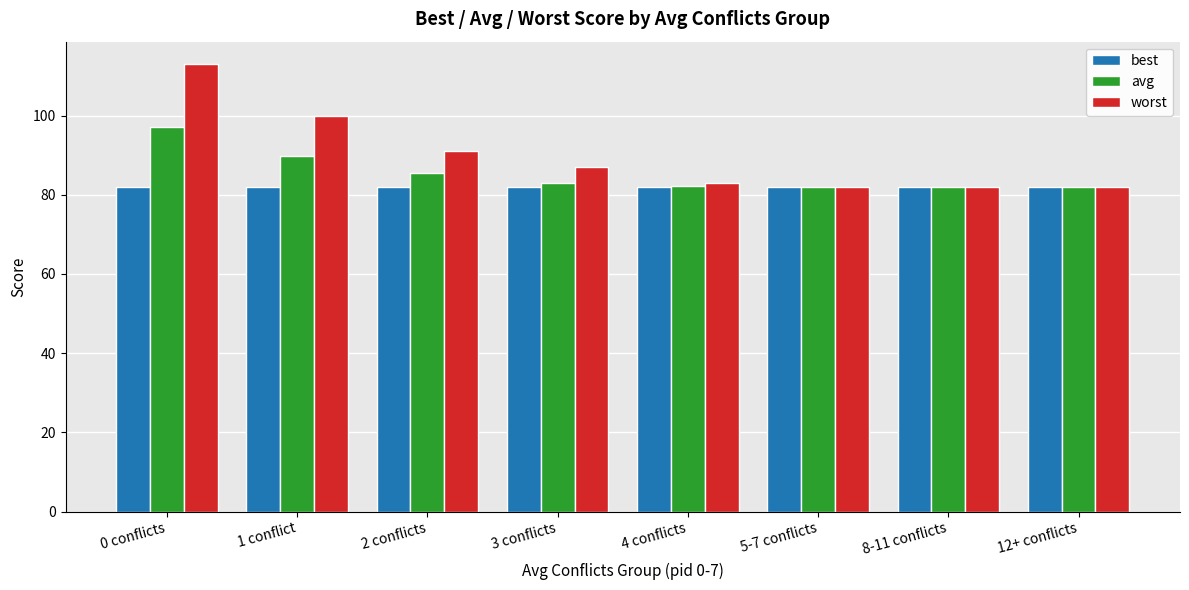

Rank the series by their maximum value, from lowest to highest.

best, avg, worst